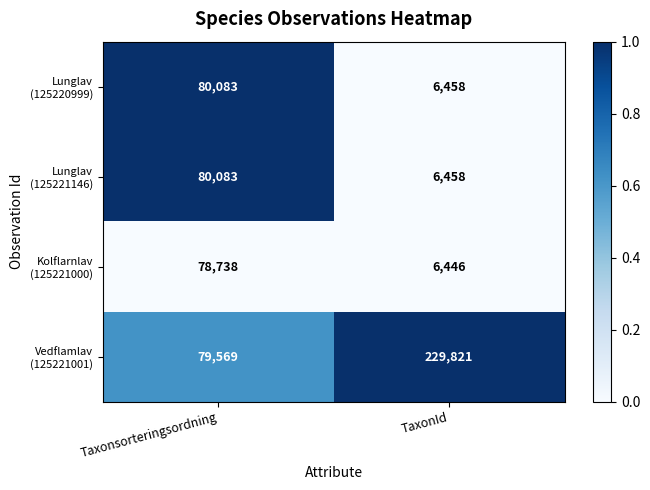

What is the difference between the highest and lowest values at Taxonsorteringsordning?

1345